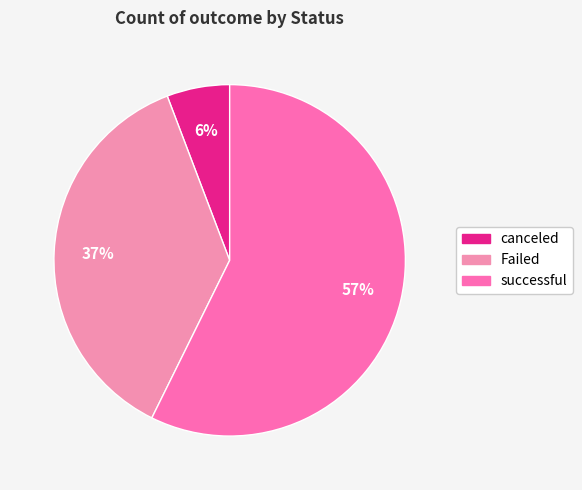

The Failed slice represents 45% of the pie. True or false?

False